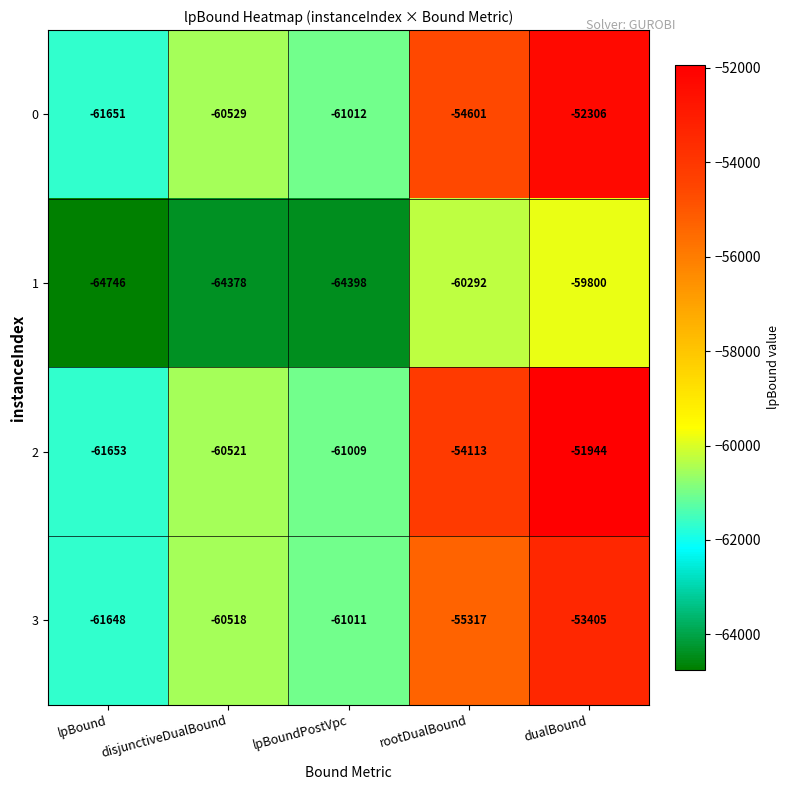

Which series has the largest range (max minus min)?

2